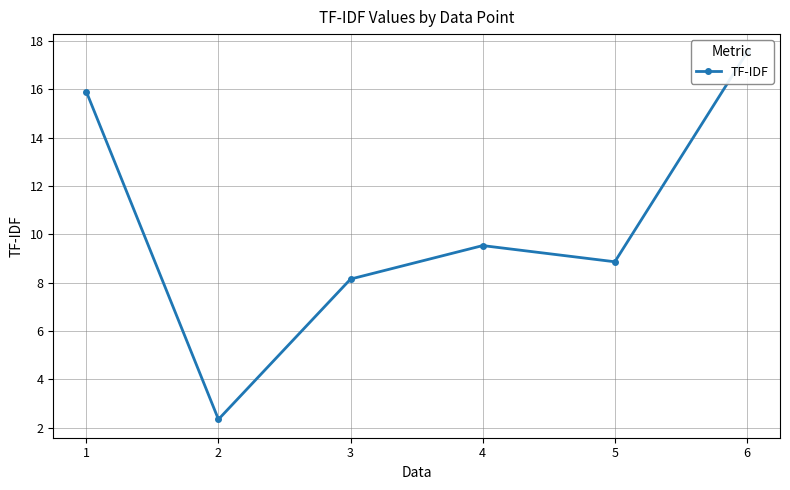

How many data points are above 9?

3